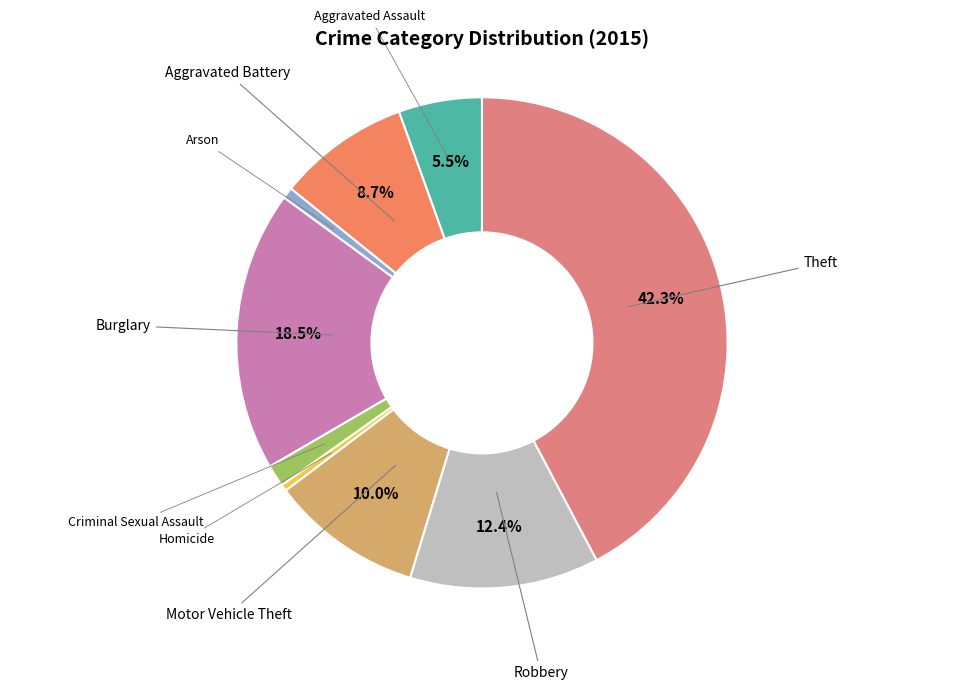

Is it true that Robbery is 12% of the pie?

True